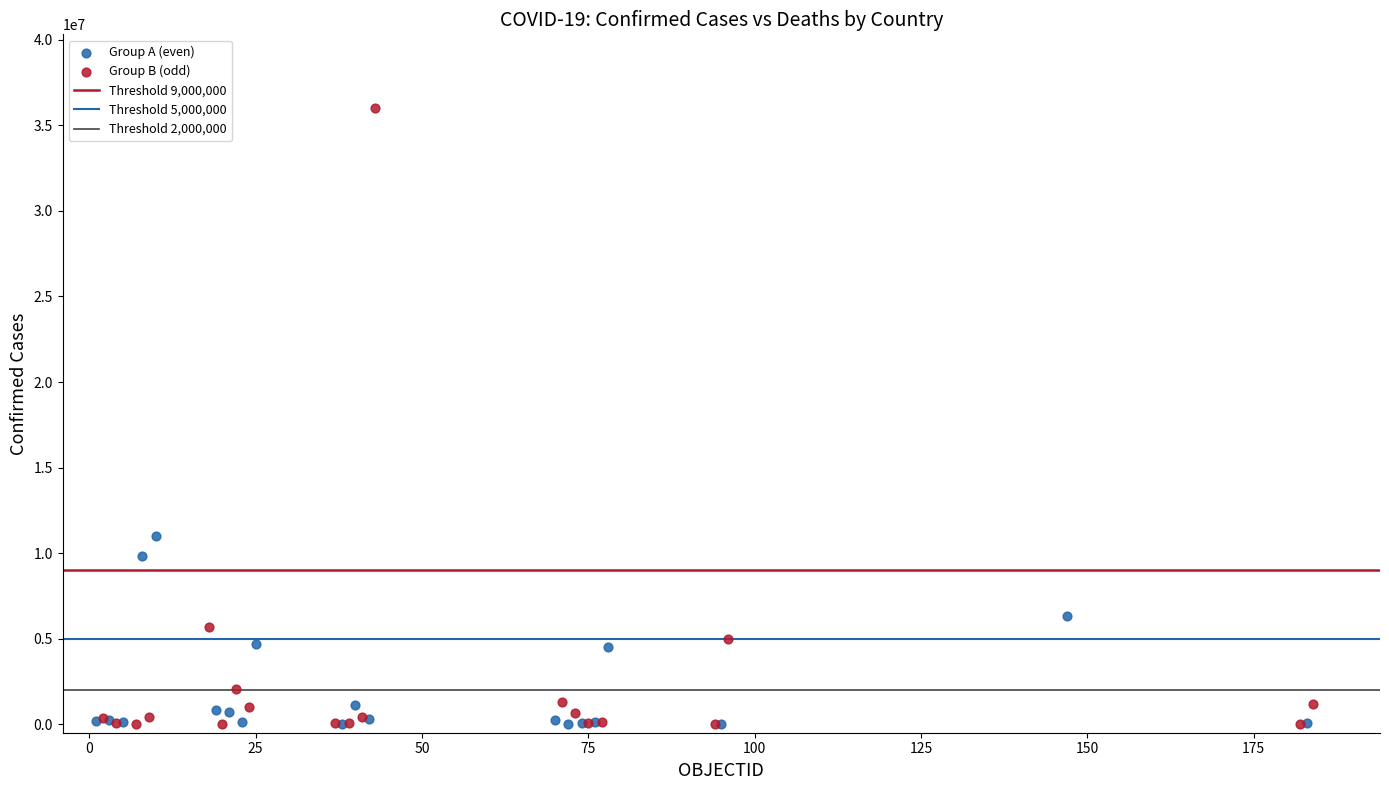

Which series has the widest spread of Y values?

Group B (odd)